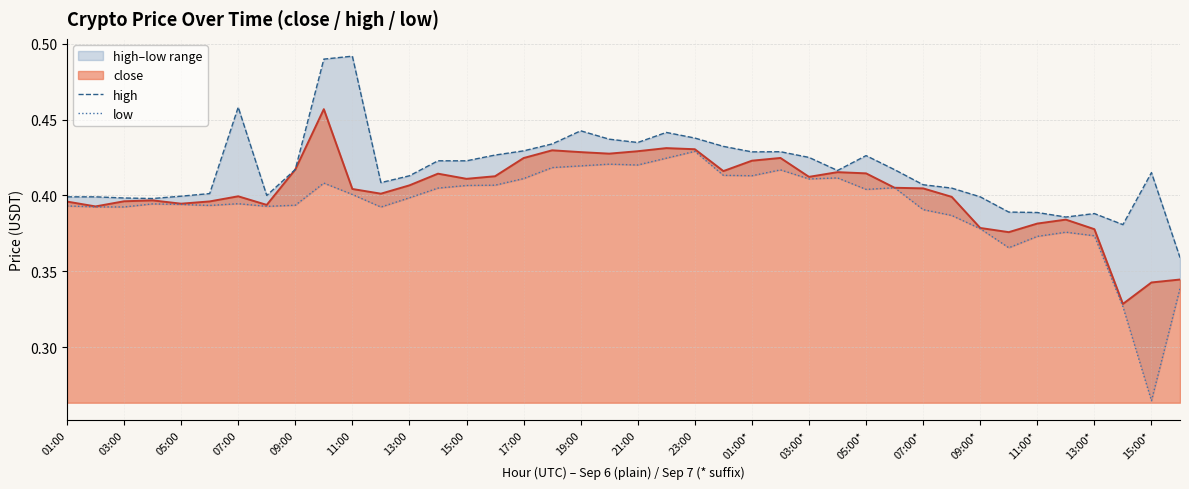

True or false: high and low intersect in this chart.

False